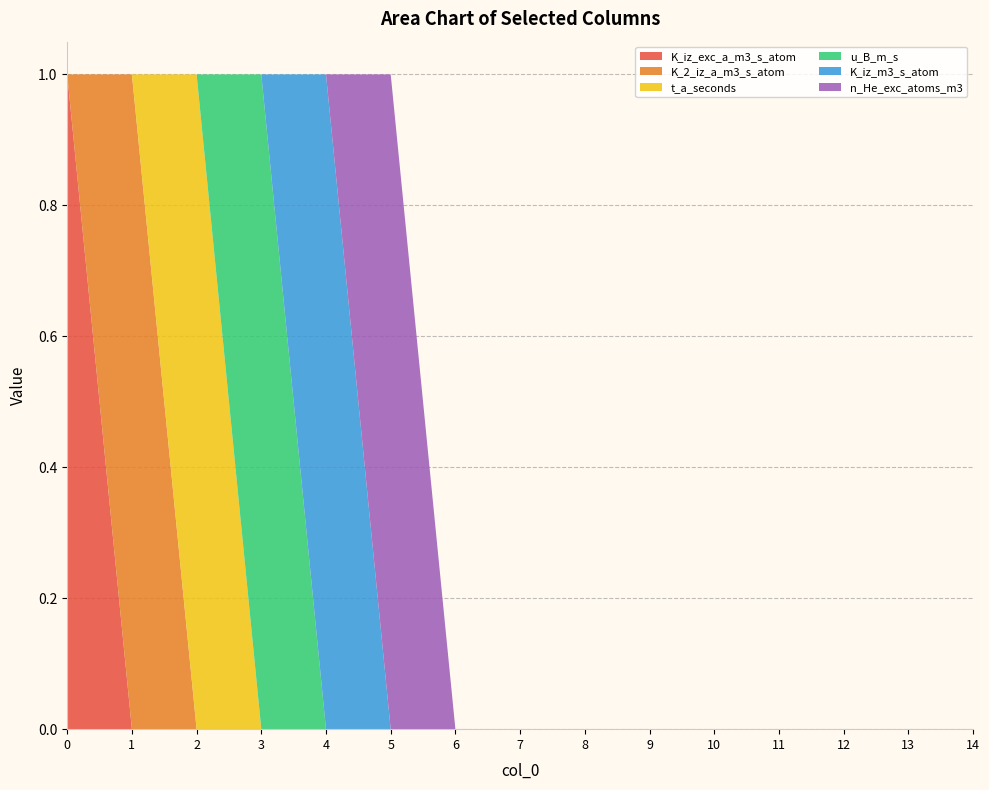

Reading left to right, list all the values displayed in this chart.

K_iz_exc_a_m3_s_atom: 0=1	1=0	2=0	3=0	4=0	5=0	6=0	7=0	8=0	9=0	10=0	11=0	12=0	13=0	14=0
K_2_iz_a_m3_s_atom: 0=0	1=1	2=0	3=0	4=0	5=0	6=0	7=0	8=0	9=0	10=0	11=0	12=0	13=0	14=0
t_a_seconds: 0=0	1=0	2=1	3=0	4=0	5=0	6=0	7=0	8=0	9=0	10=0	11=0	12=0	13=0	14=0
u_B_m_s: 0=0	1=0	2=0	3=1	4=0	5=0	6=0	7=0	8=0	9=0	10=0	11=0	12=0	13=0	14=0
K_iz_m3_s_atom: 0=0	1=0	2=0	3=0	4=1	5=0	6=0	7=0	8=0	9=0	10=0	11=0	12=0	13=0	14=0
n_He_exc_atoms_m3: 0=0	1=0	2=0	3=0	4=0	5=1	6=0	7=0	8=0	9=0	10=0	11=0	12=0	13=0	14=0